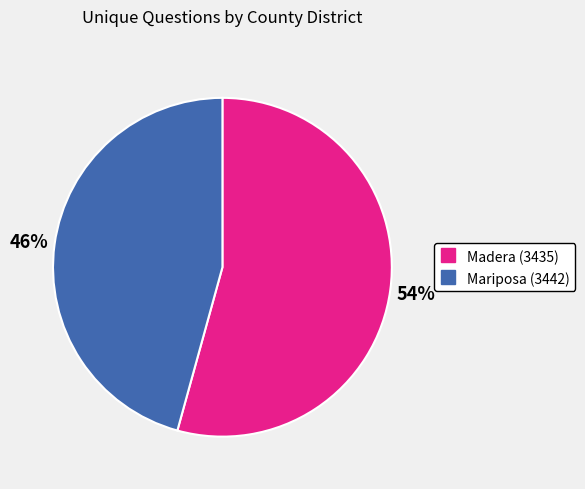

Combined, do Mariposa (3442) and Madera (3435) account for over 50%?

Yes